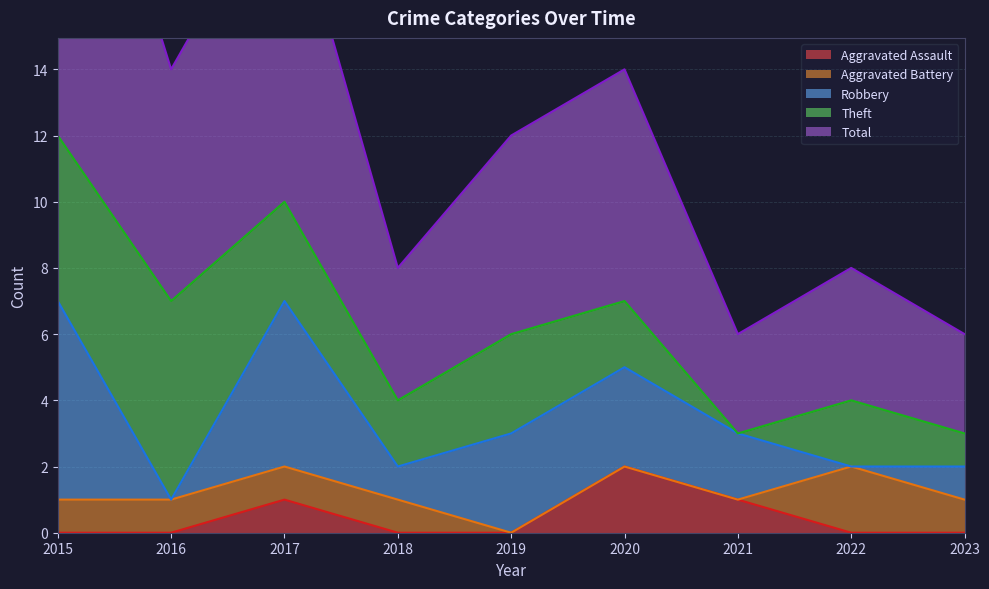

What is the difference between the highest and lowest values at 2015?

13